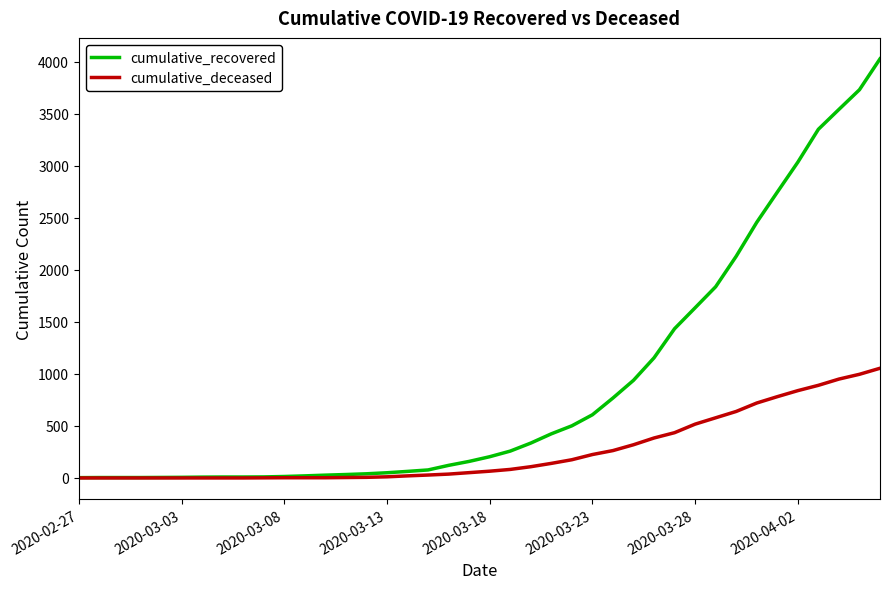

Which series has the largest range (max minus min)?

cumulative_recovered